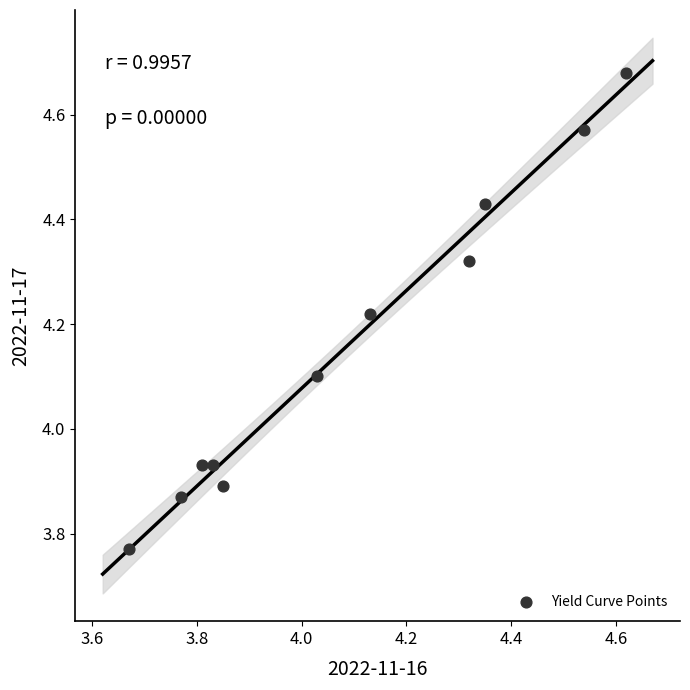

What is the range of Y values (max minus min)?

0.9